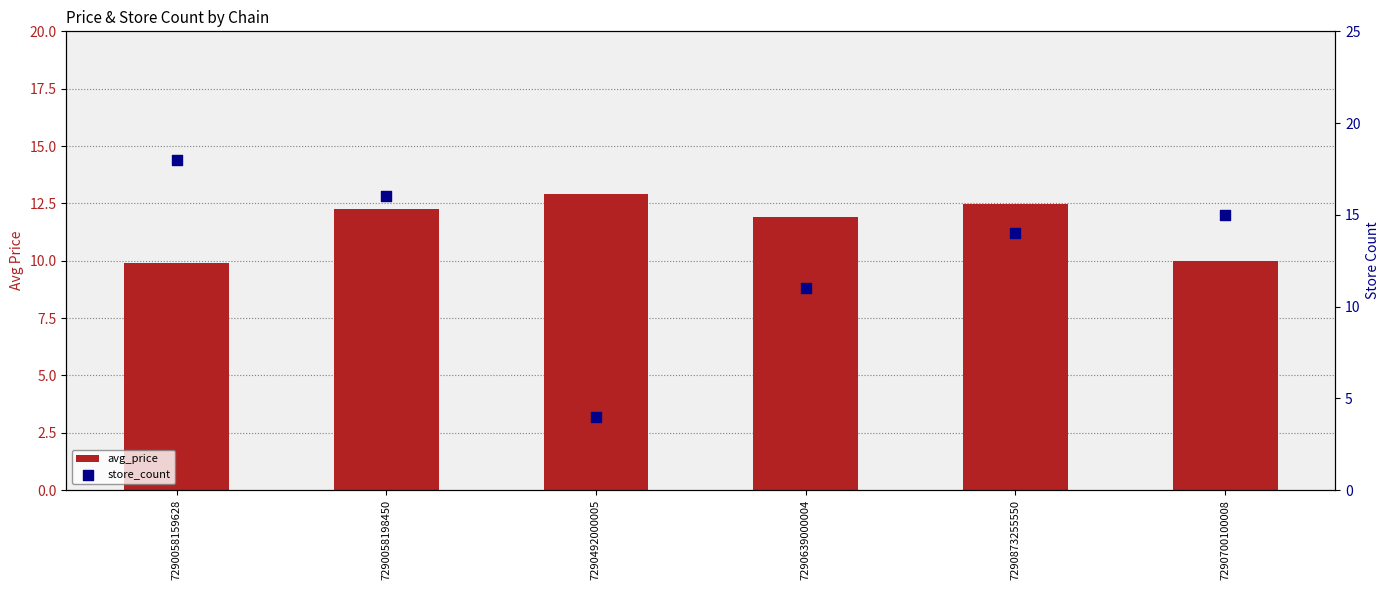

What is the total value across all series at 7290700100008?

25.0